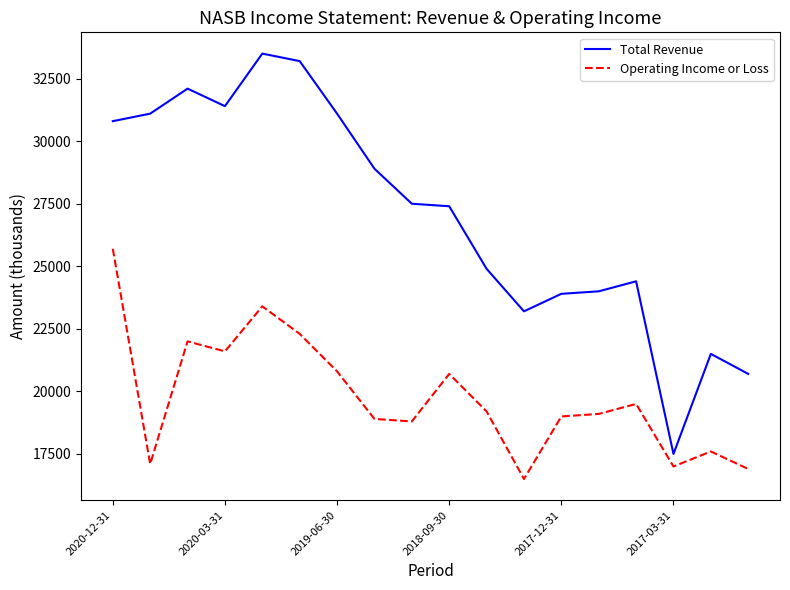

What is the difference between the maximum and minimum values in the Operating Income or Loss series?

9200